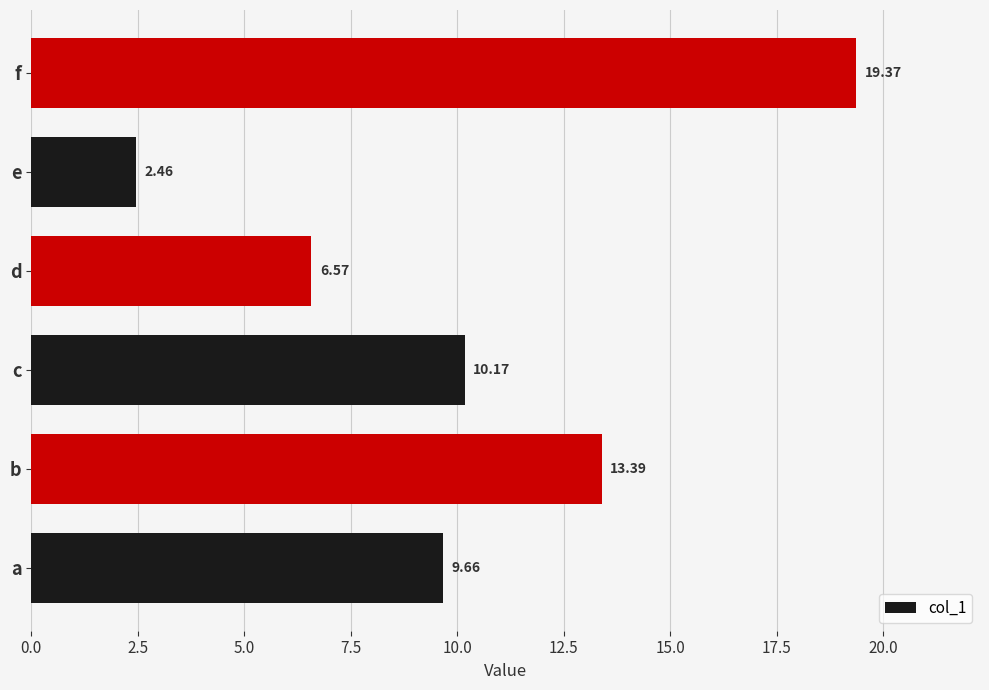

List the labels in order of value, largest first.

f, b, c, a, d, e